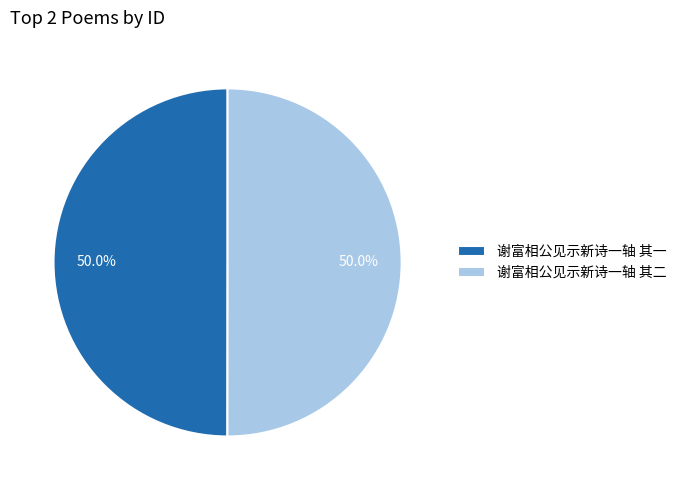

Approximately how many times larger is the value at 谢富相公见示新诗一轴 其二 compared to 谢富相公见示新诗一轴 其一?

1.0